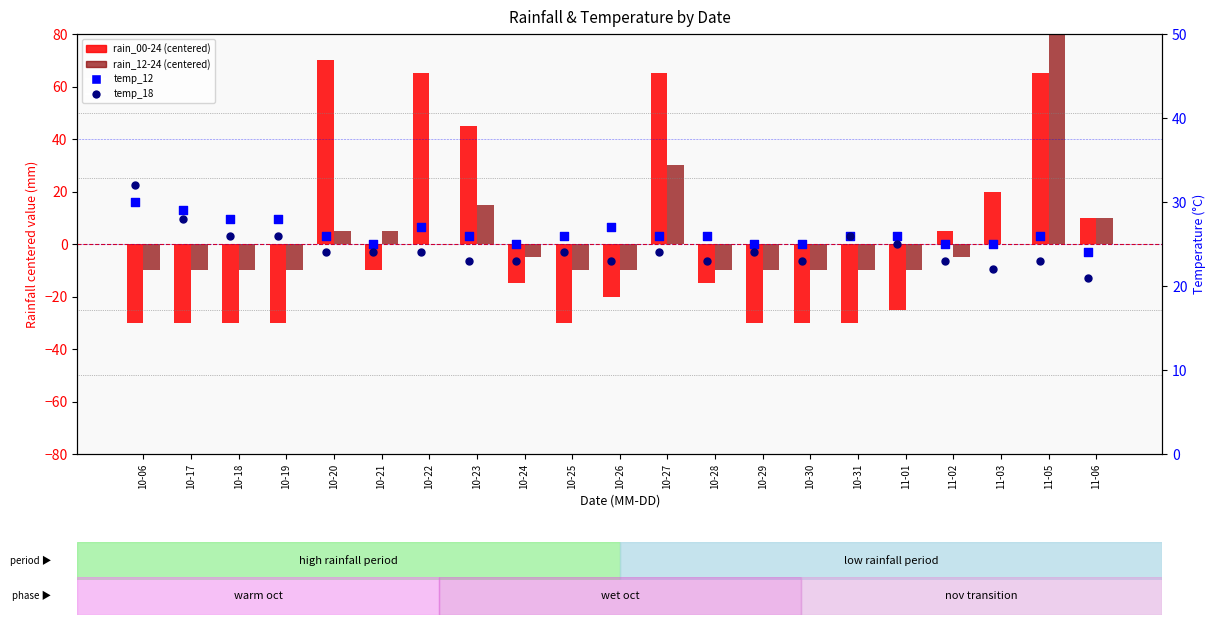

Which series has the largest total across all categories?

temp_12